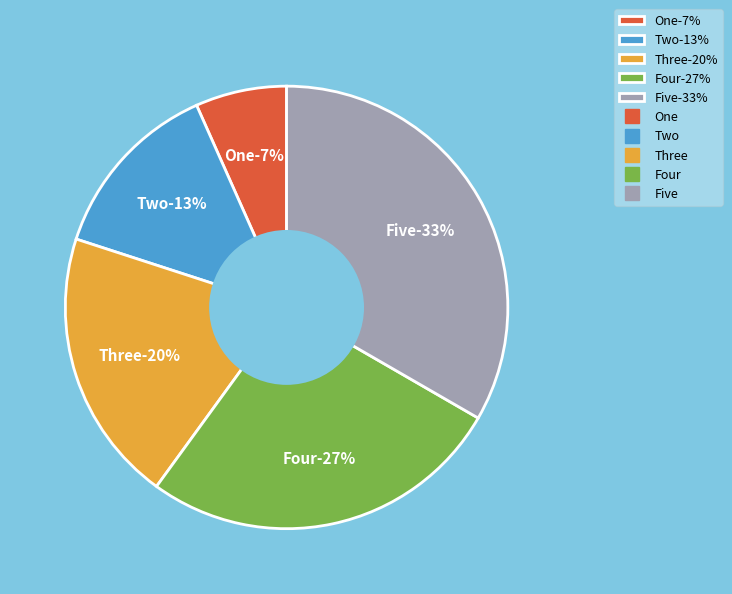

Does One represent more than half of the total?

No